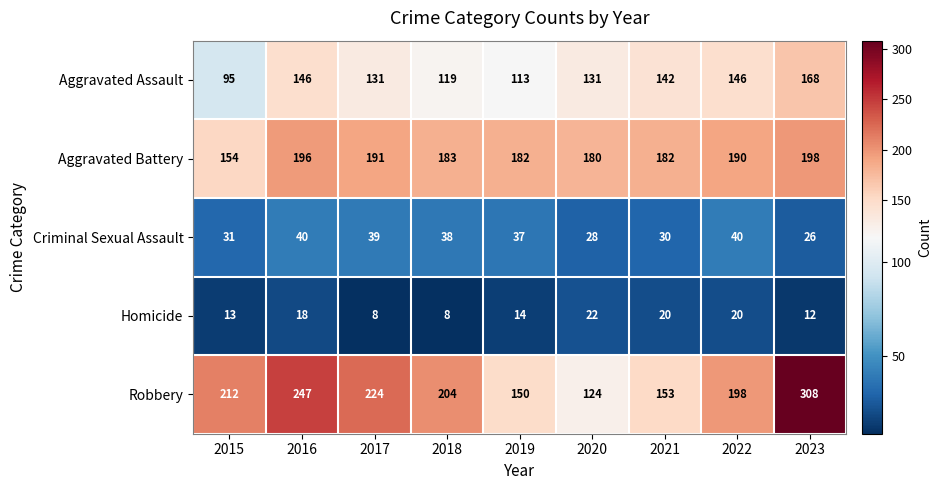

At which label does Criminal Sexual Assault first exceed 37?

2016